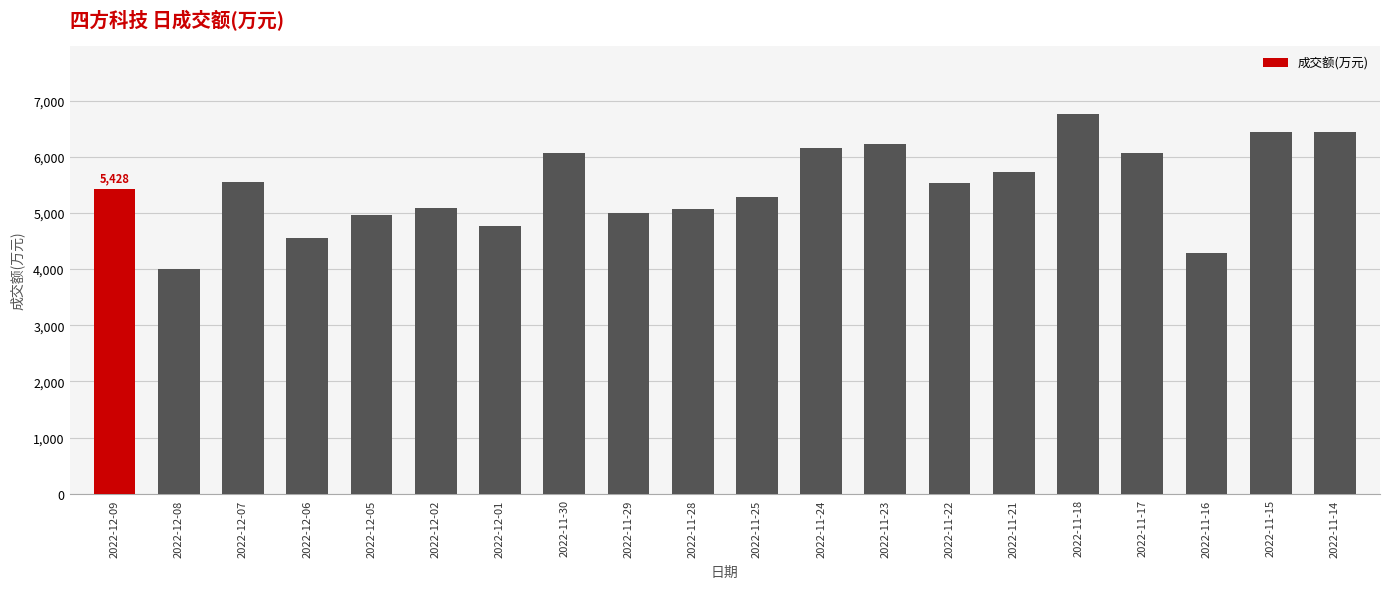

Does the chart contain stacked bars?

No